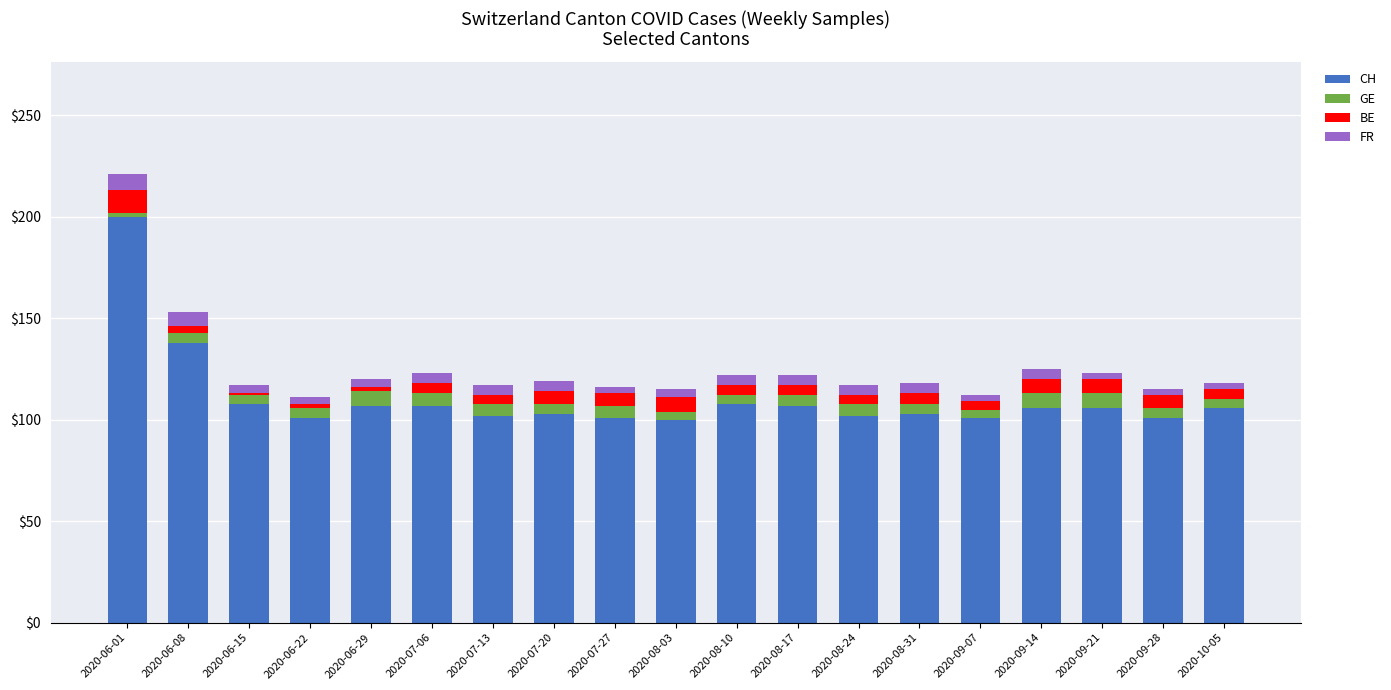

At which label does CH reach its peak?

2020-06-01